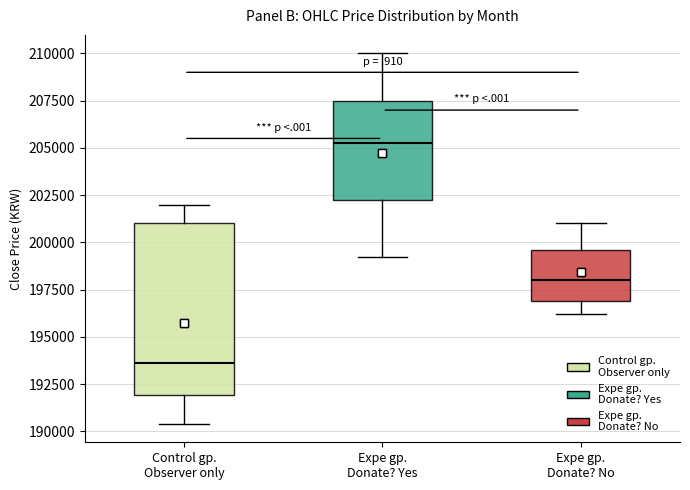

Where is the upper edge of the box for Control gp. Observer only on the y-axis? The values are not printed on the chart, so give them approximately, as read against the axis.

201000